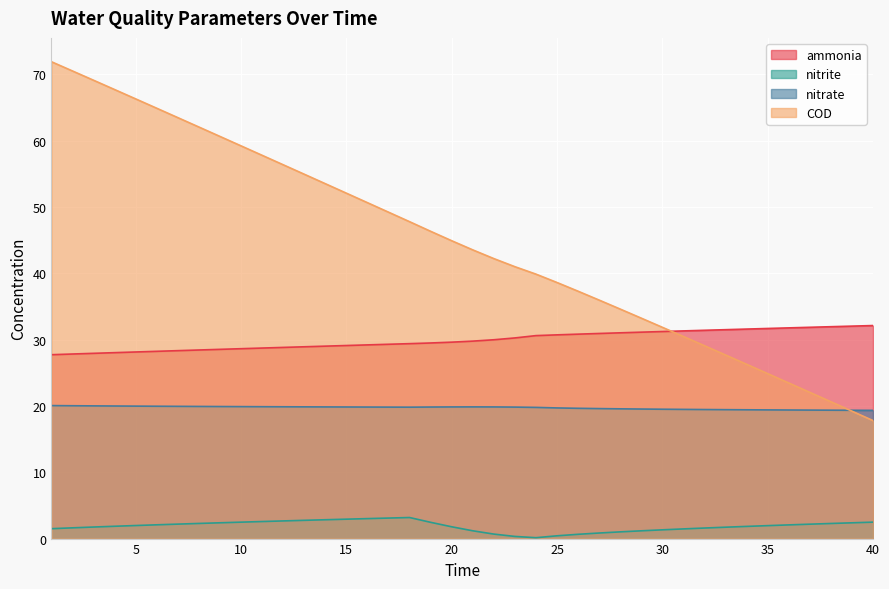

Between 23 and 37, which series saw the biggest shift?

COD